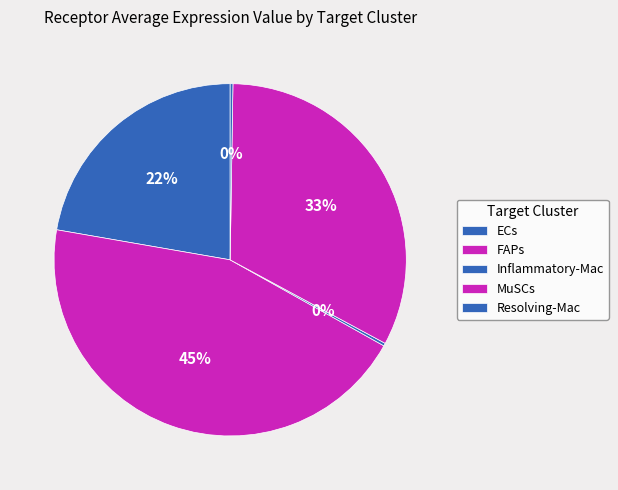

What is the smallest slice in the pie chart?

Resolving-Mac